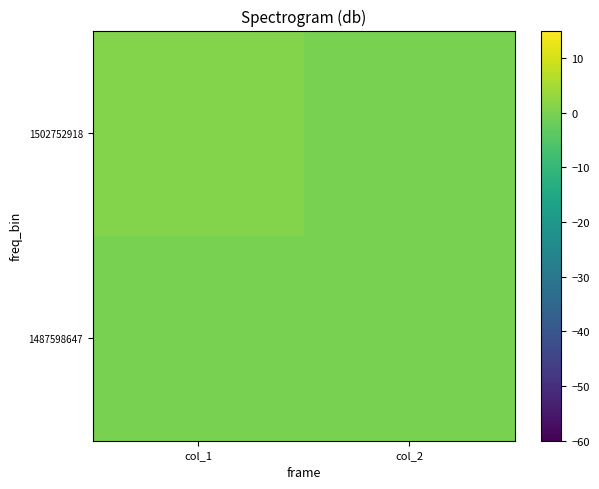

At col_1, list the series in order from largest to smallest.

1502752918, 1487598647